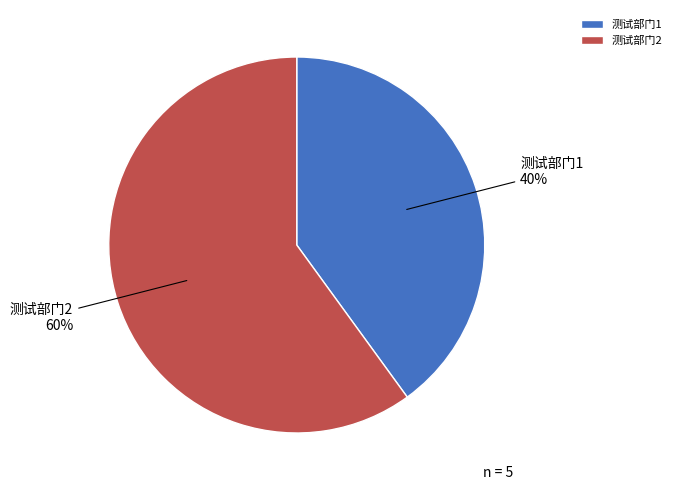

How many slices are in this pie chart?

2